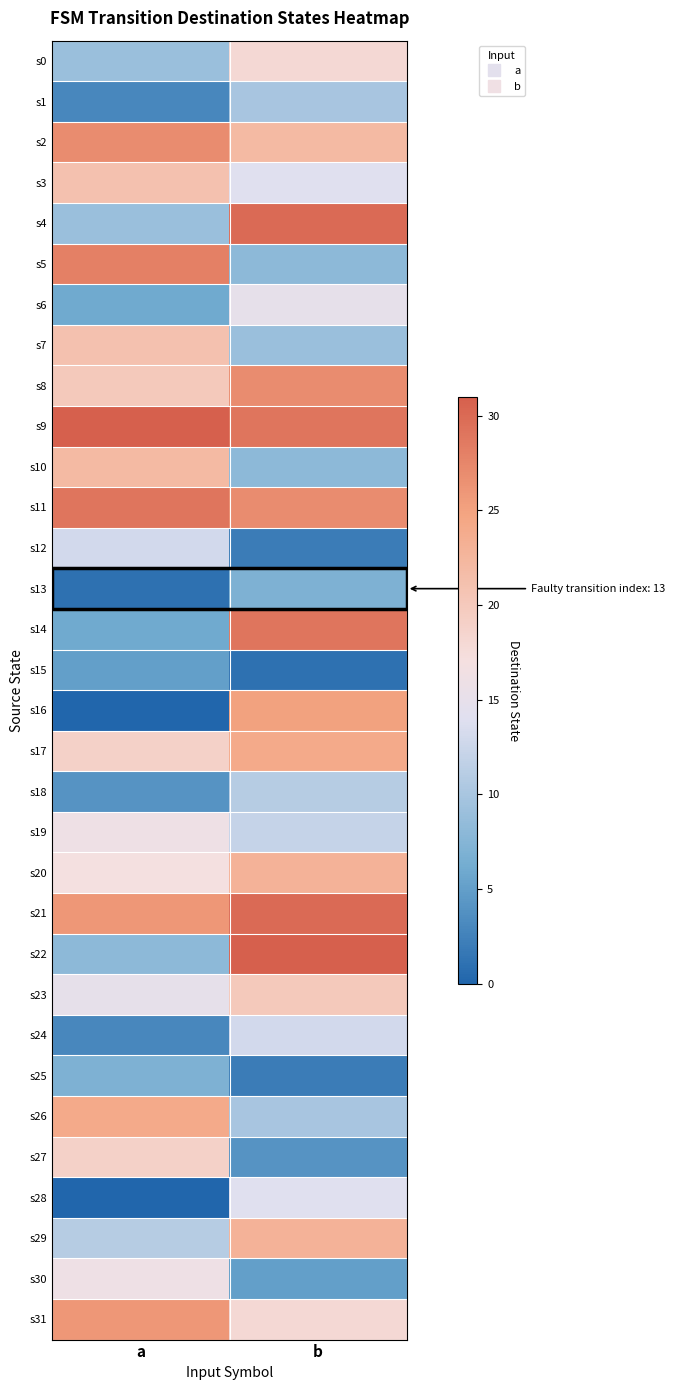

Which series changed the most between a and b?

s16